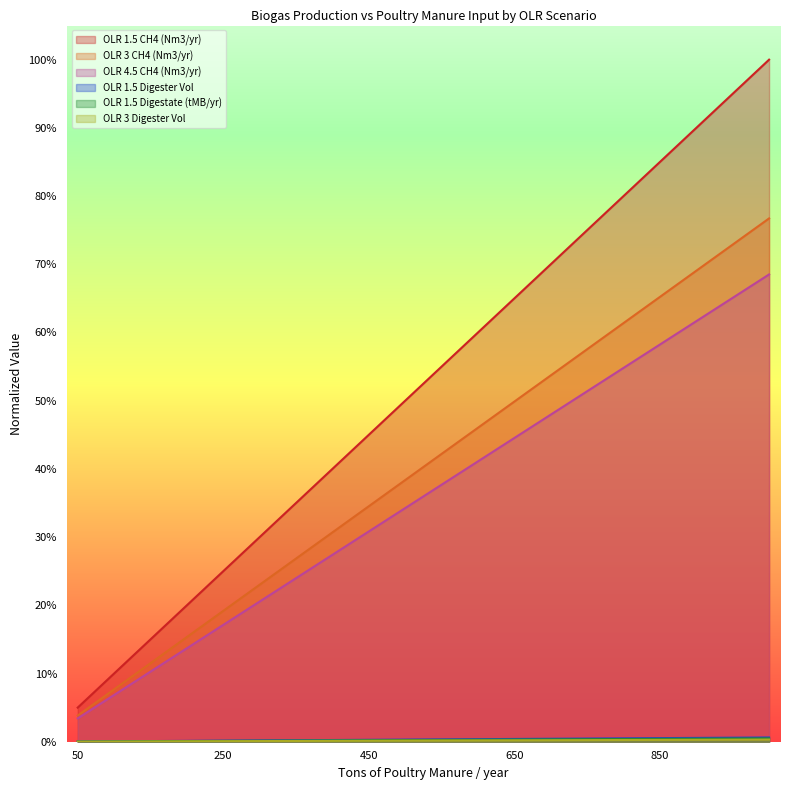

At which category is the sum across all series the highest?

1000